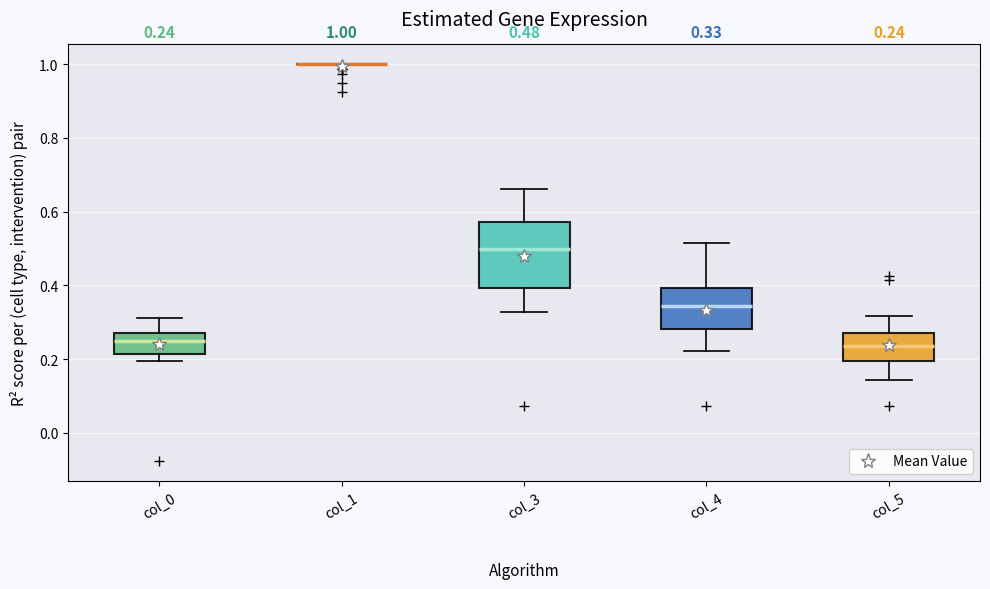

Comparing the boxes themselves (not the whiskers), which one is the tallest?

col_3